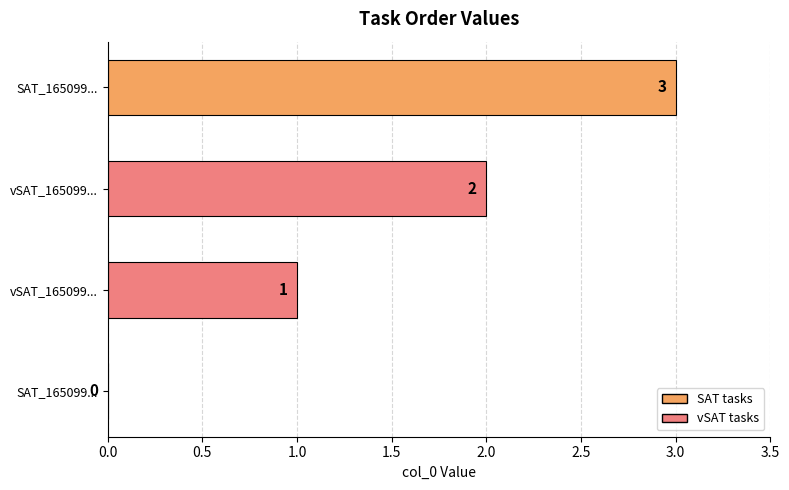

How many series are shown in this chart?

1